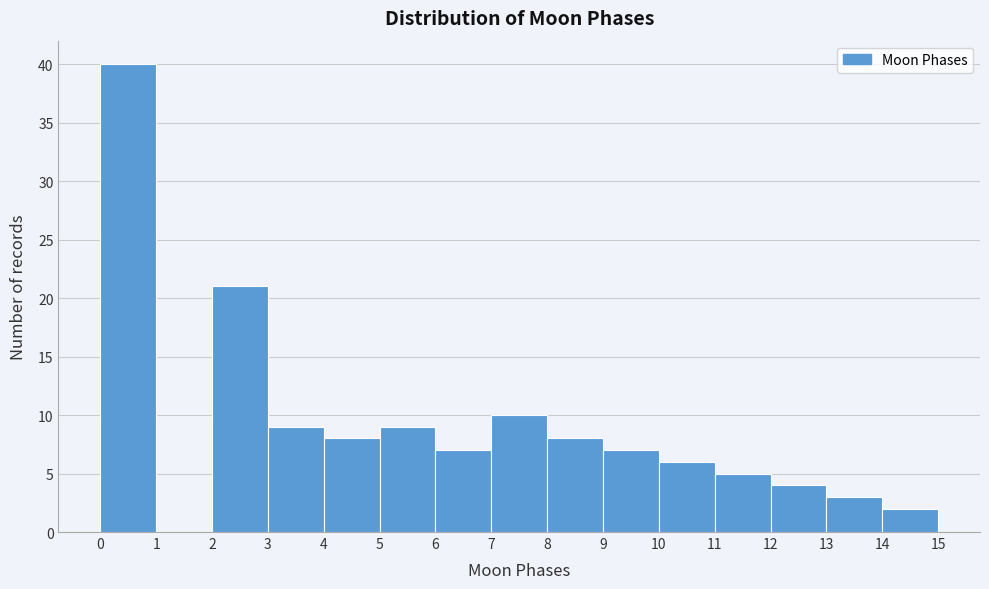

Over which range of the x-axis is the bar tallest?

0 to 1